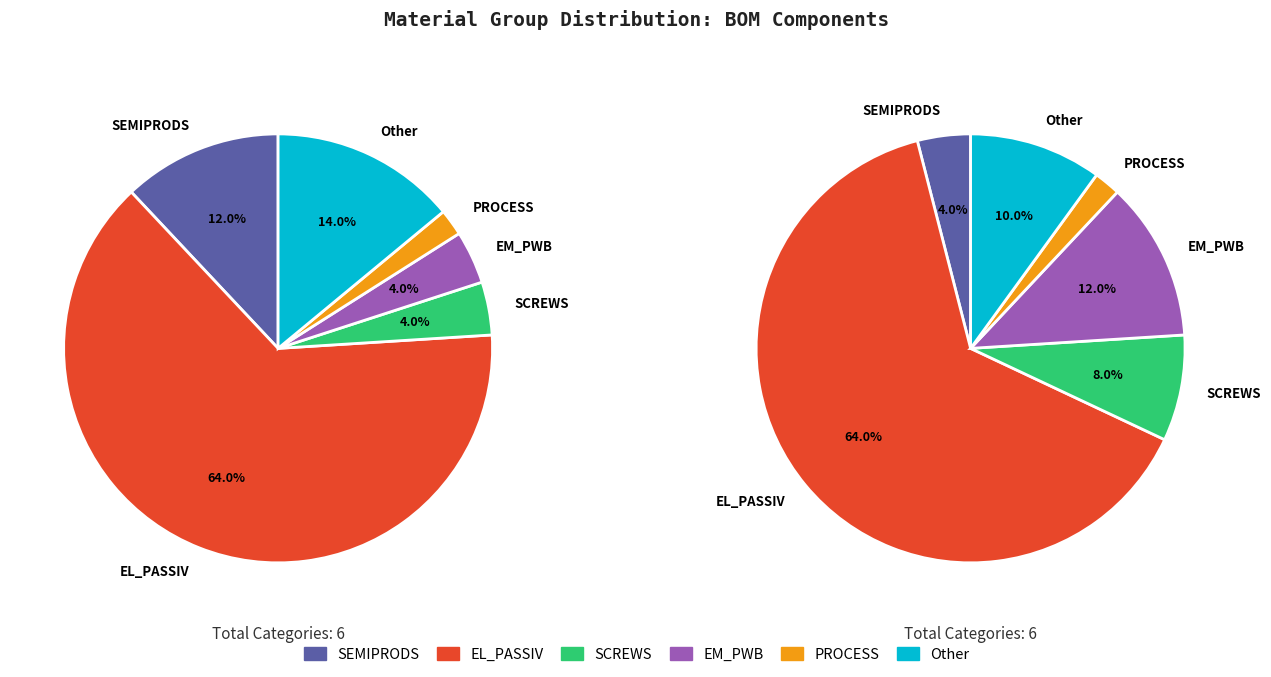

How many segments does this pie chart have?

6